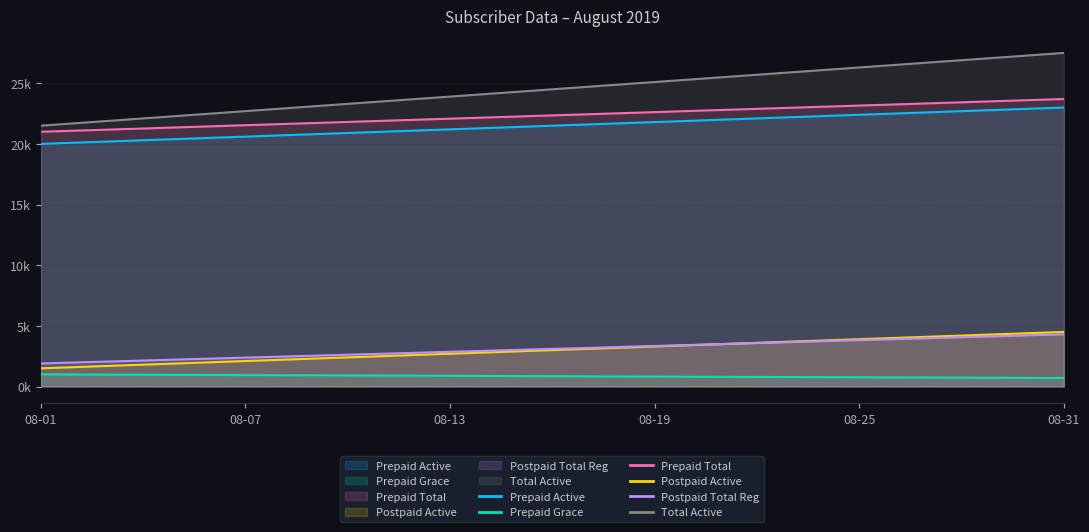

True or false: Prepaid Grace has more than 2 interior local peaks.

False